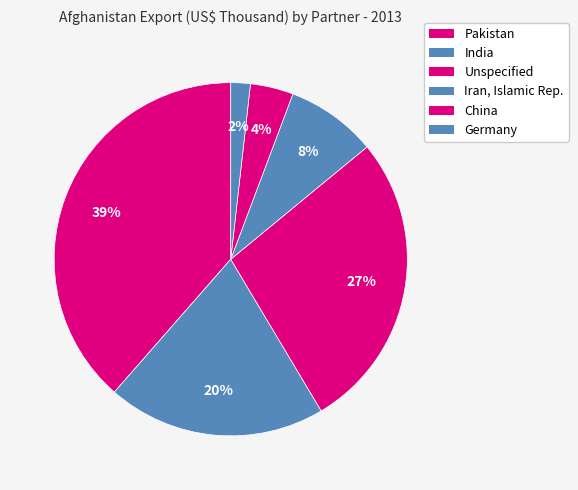

Is it true that Unspecified is 27% of the pie?

True